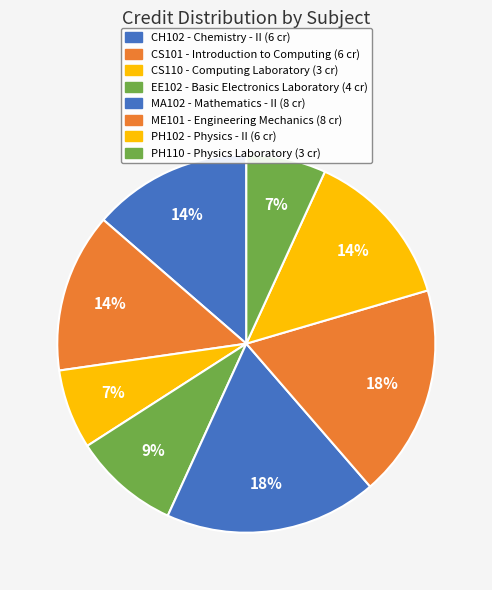

How many segments does this pie chart have?

8